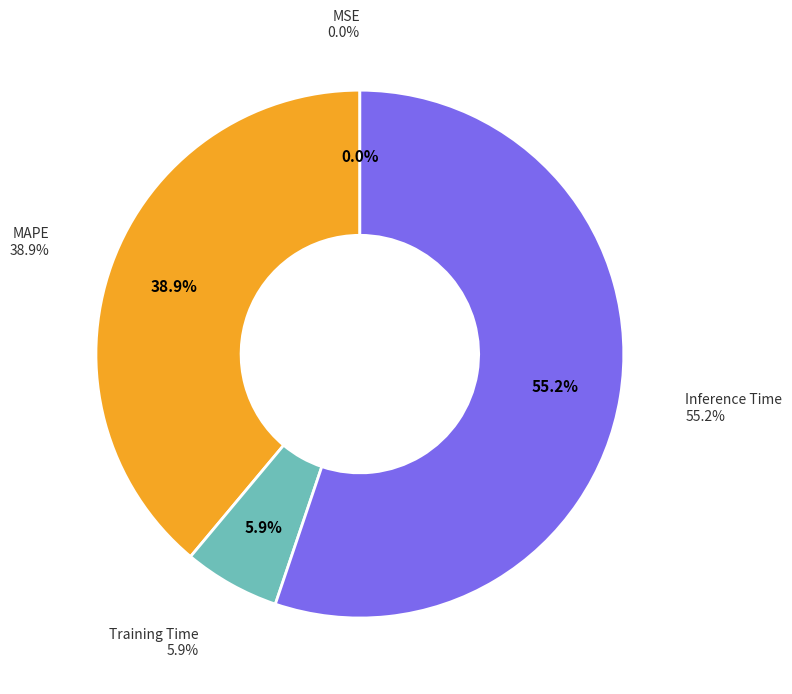

True or false: Training Time accounts for 1% of the total.

False